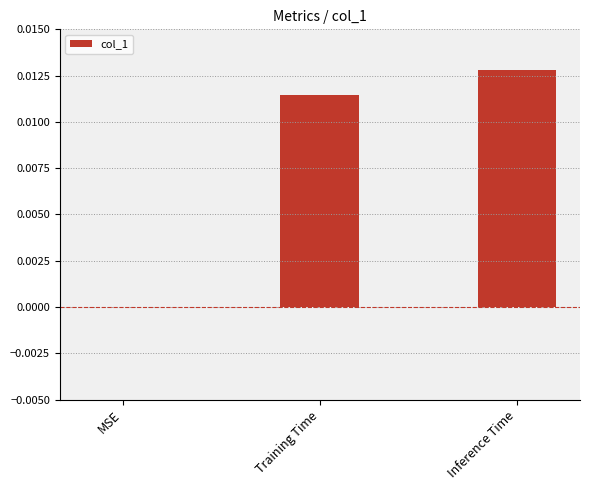

Are the bars horizontal?

No